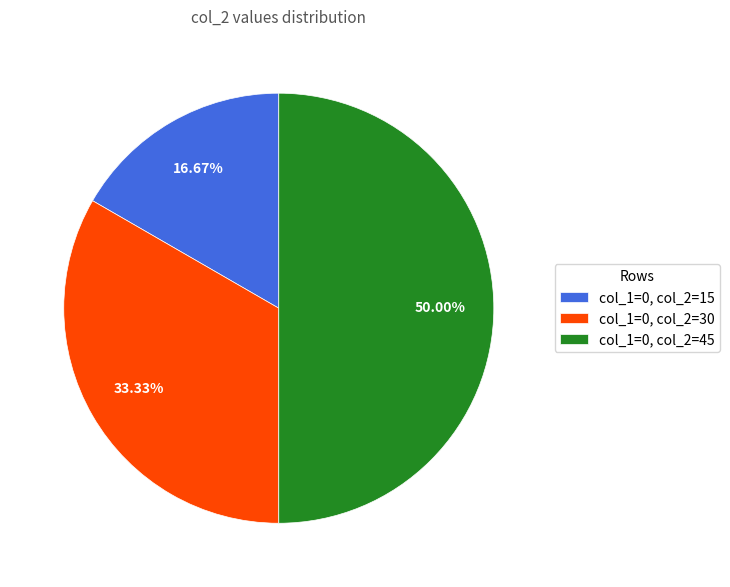

How many slices are in this pie chart?

3